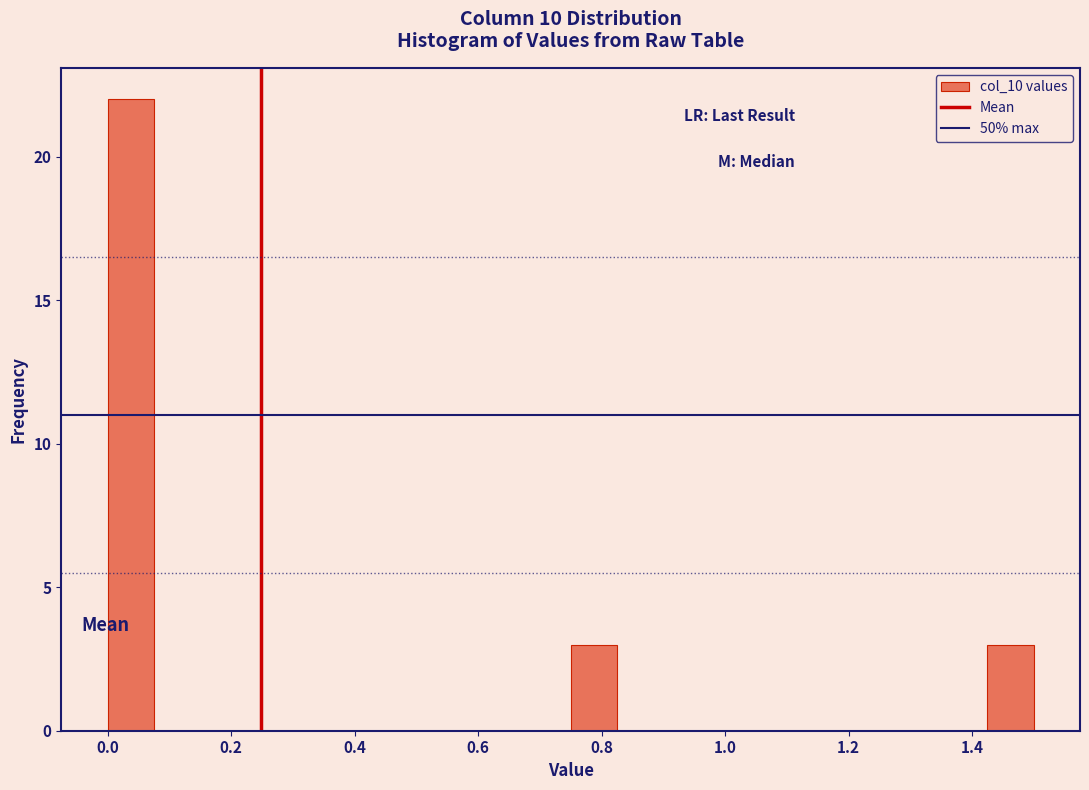

Around what value on the x-axis is the tallest bar? Give the approximate position of its centre, as read against the axis.

0.04